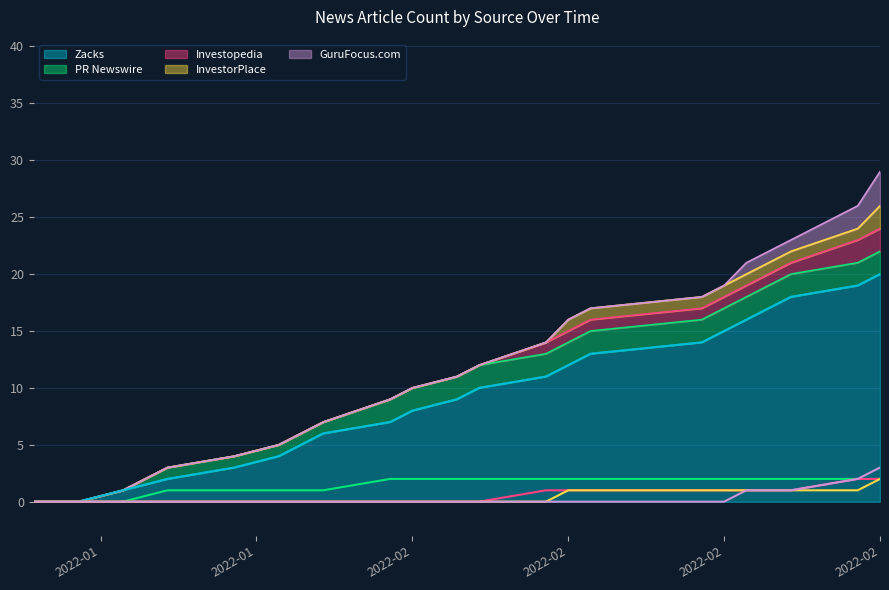

What is the difference between the Zacks values at 2022-01-21 and 2022-01-24?

1